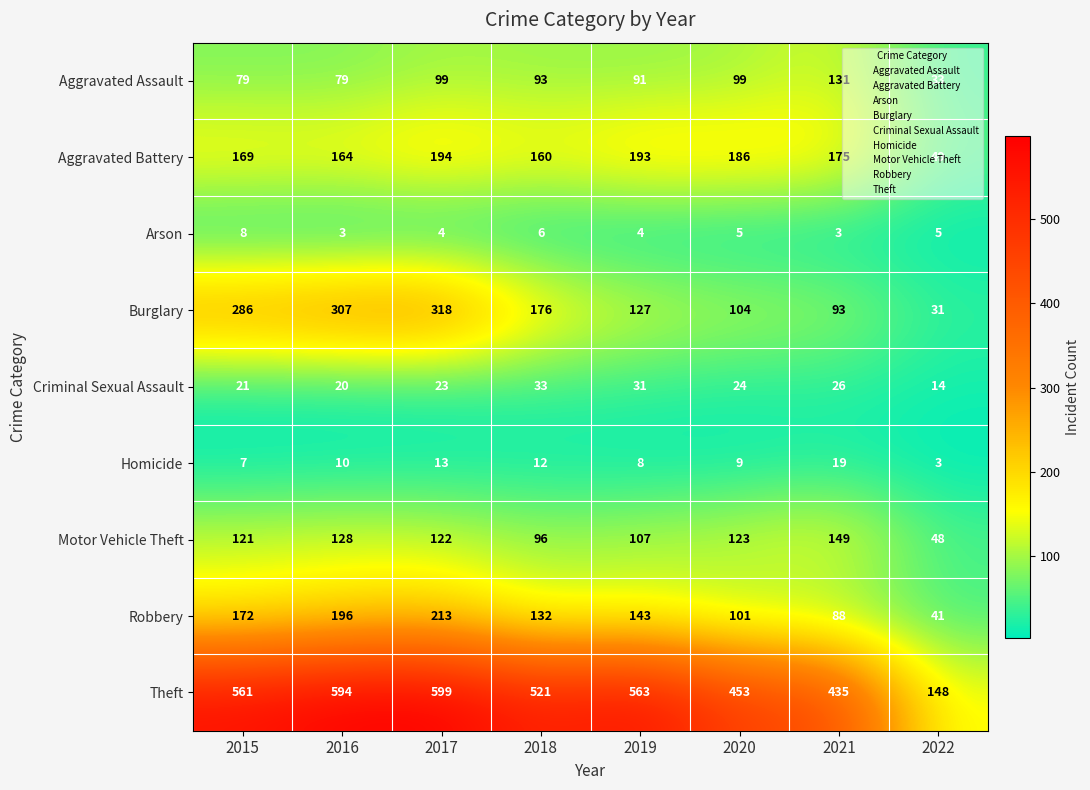

What is the total value across all series at 2018?

1229